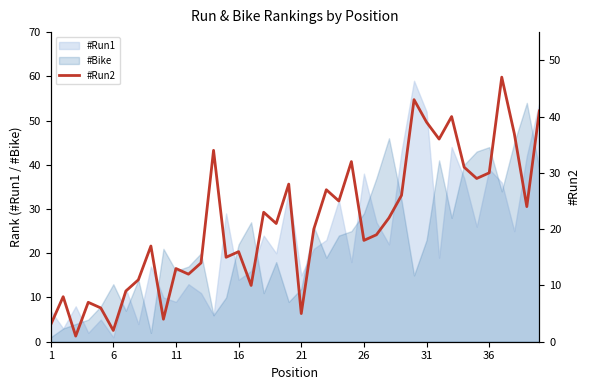

What is the ratio of the value at 39 to the value at 31?

1.1